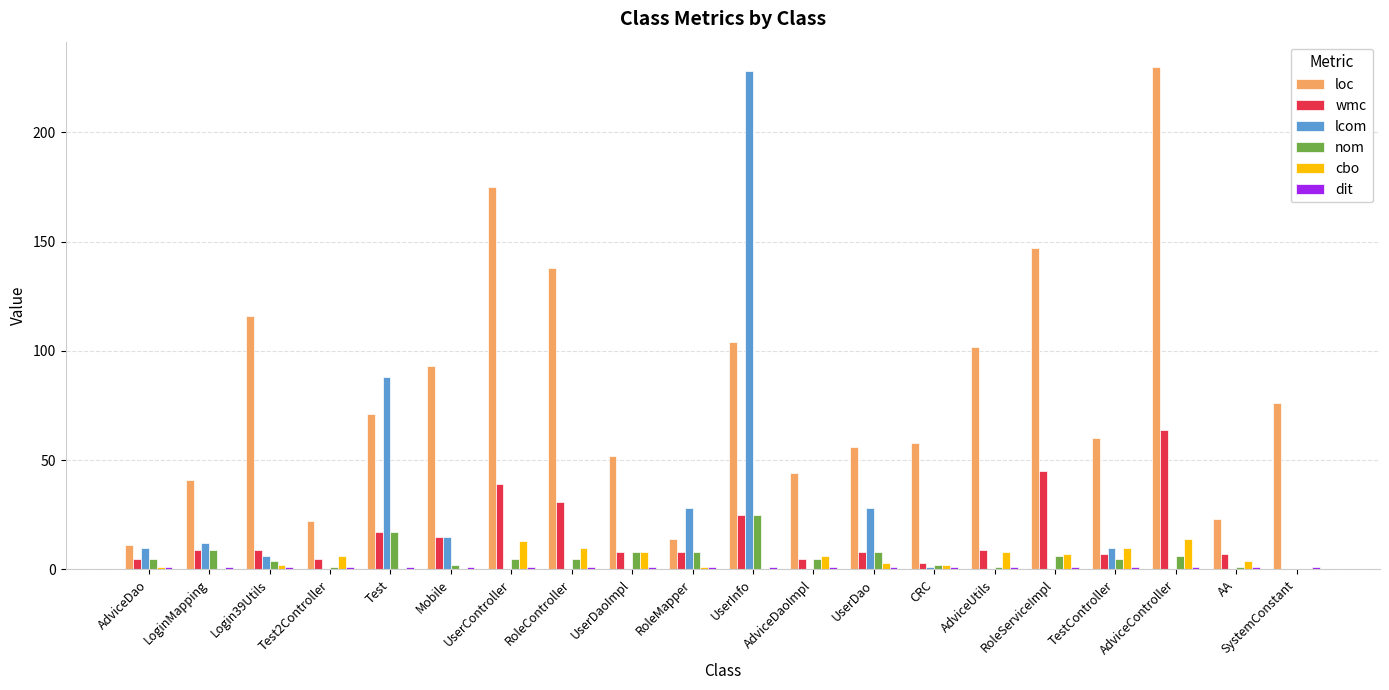

The value of wmc at AA is 7. True or false?

True